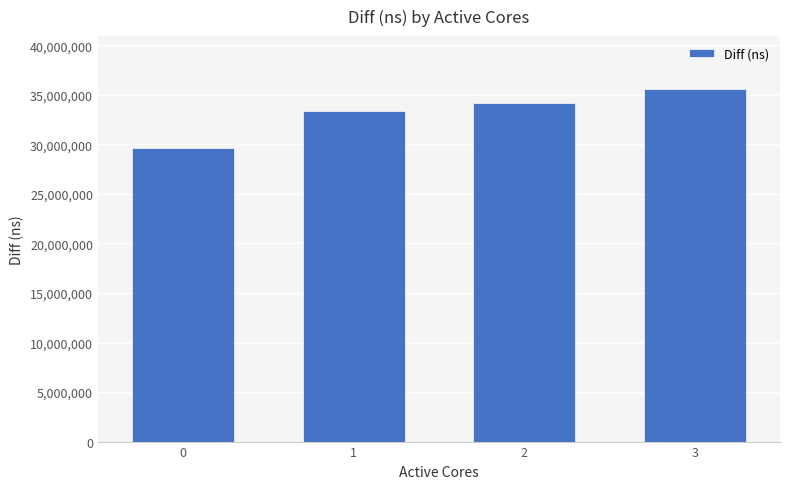

What is the sum of the values at 2 and 1?

67504175